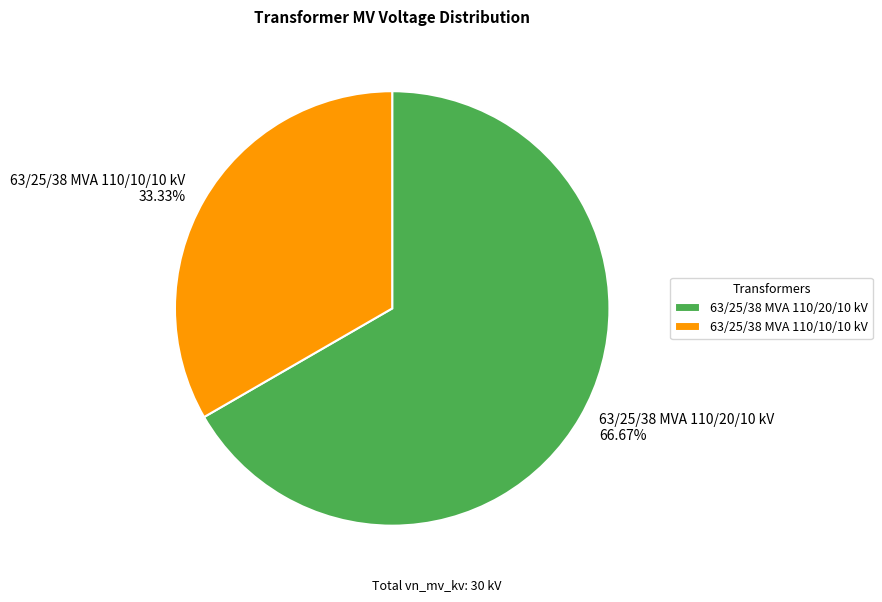

Which category has the biggest portion of the pie?

63/25/38 MVA 110/20/10 kV